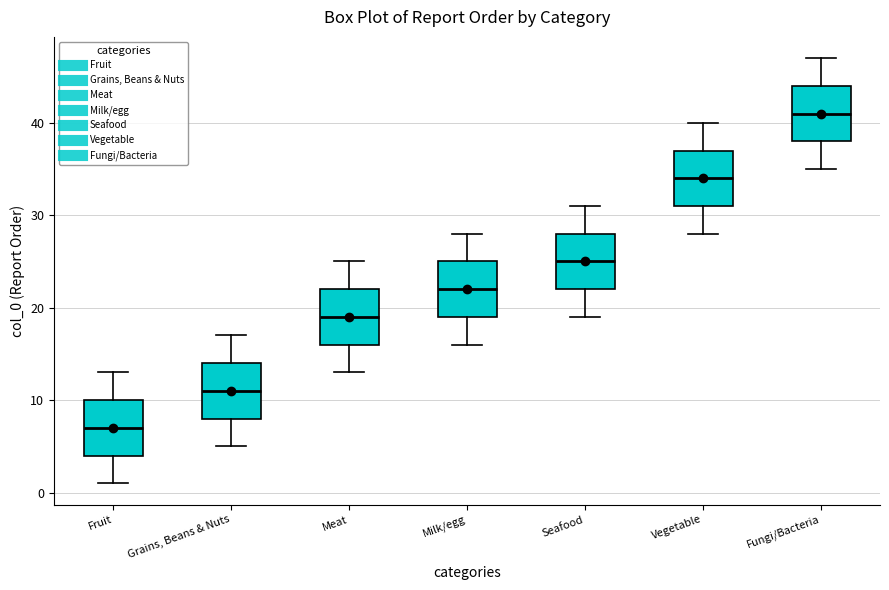

Which box has the lowest median line?

Fruit